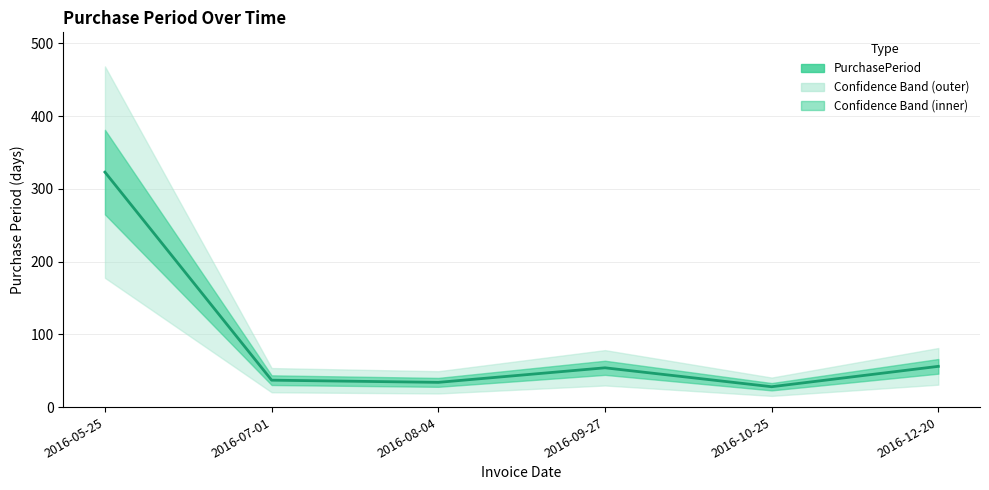

What is the value of the 1st point from the left?

323